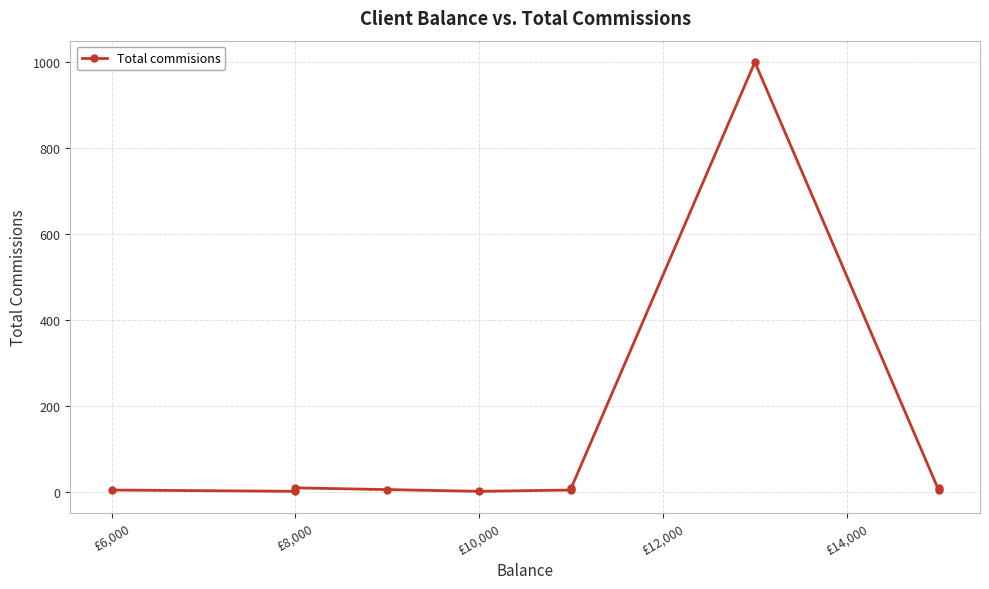

What is the difference between the second highest and minimum values?

8